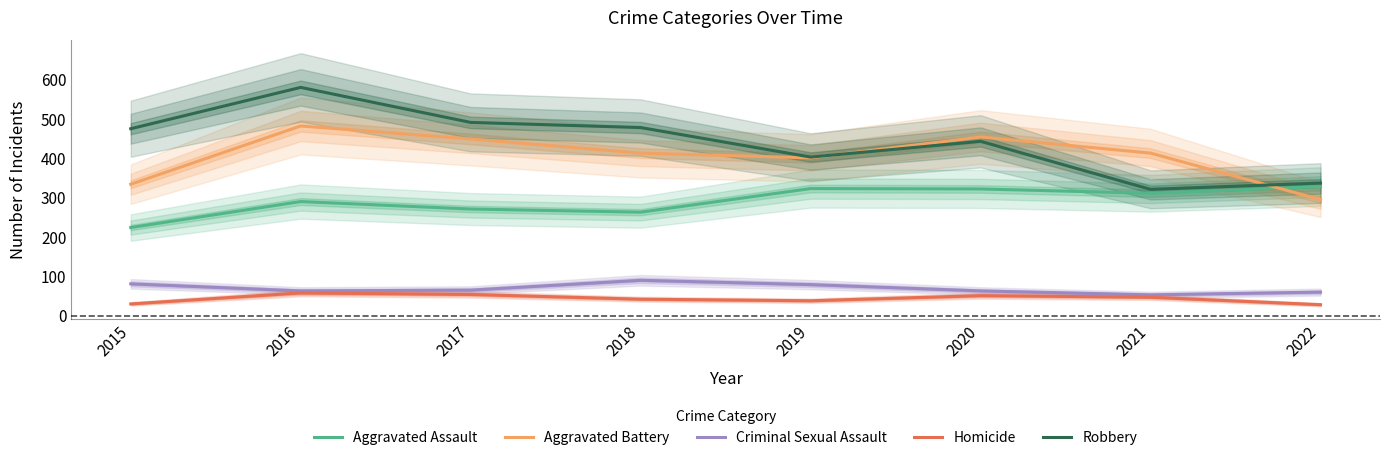

Is it true that Homicide equals 31 at 2016?

False